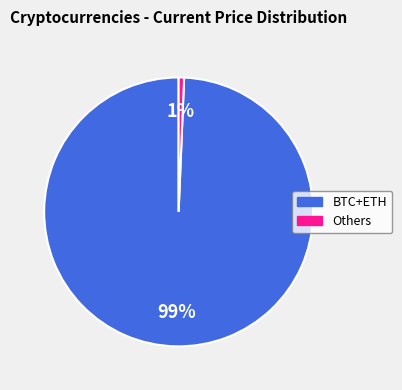

The Others slice represents 12% of the pie. True or false?

False